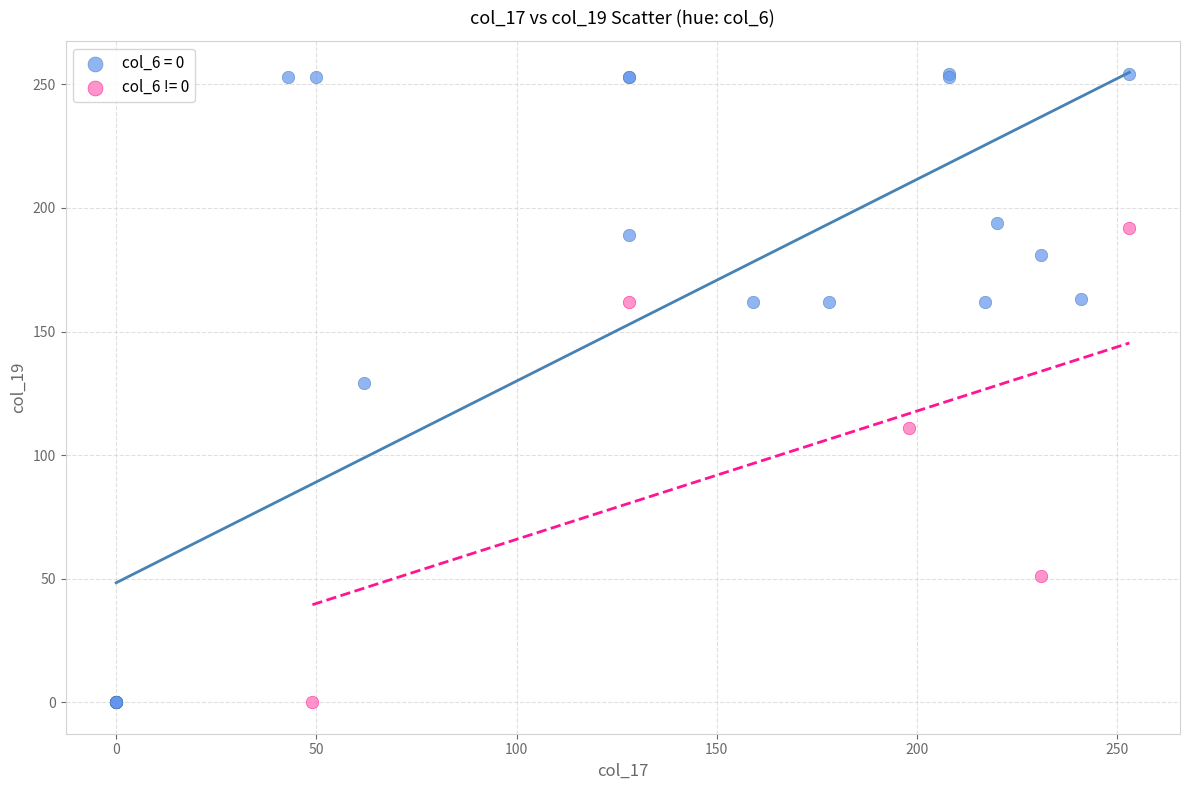

Which series has the widest spread of Y values?

col_6 = 0